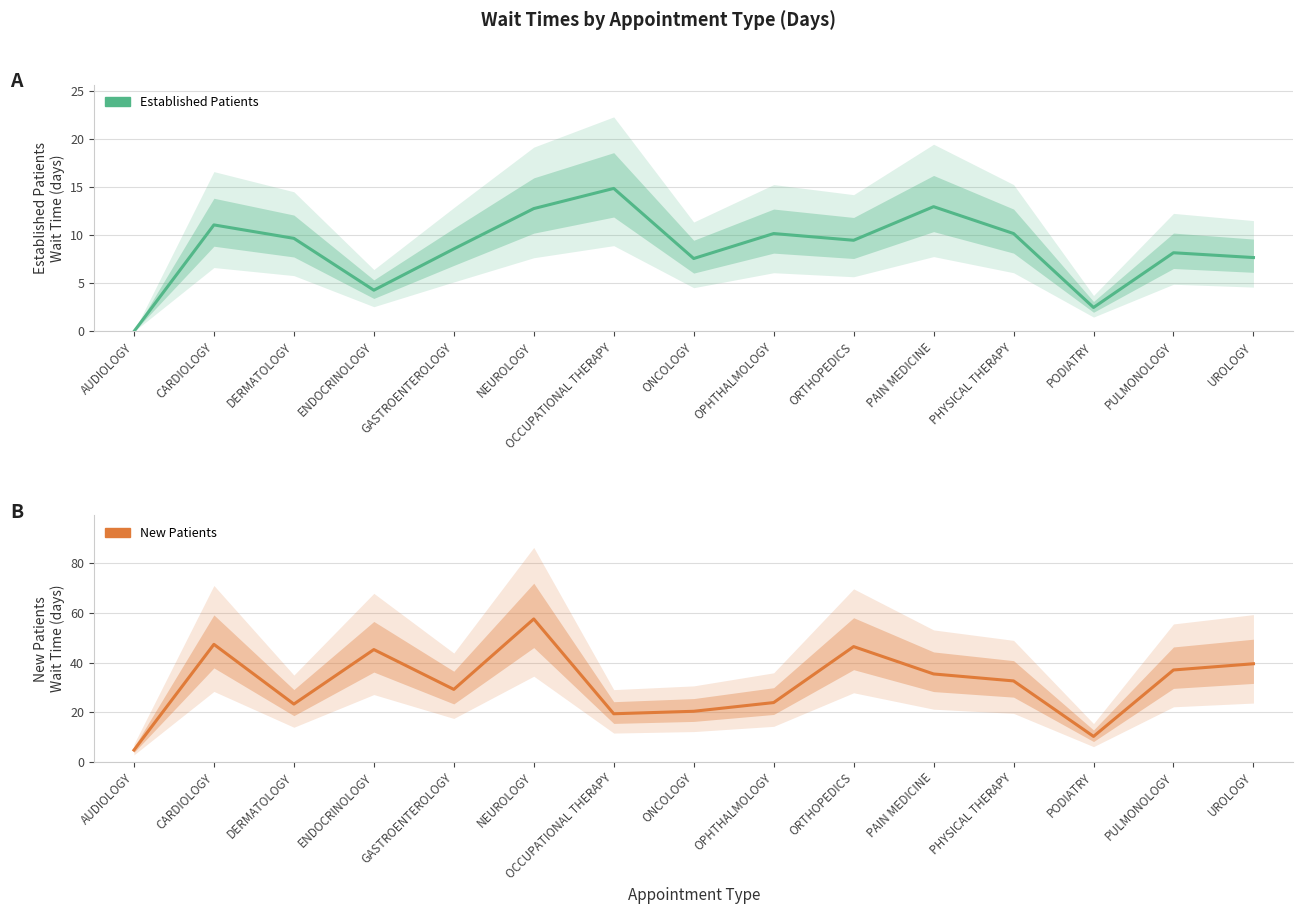

Reading right to left, extract all data points from this chart.

Established Patients (days): UROLOGY=7.7	PULMONOLOGY=8.2	PODIATRY=2.5	PHYSICAL THERAPY=10.2	PAIN MEDICINE=13.0	ORTHOPEDICS=9.5	OPHTHALMOLOGY=10.2	ONCOLOGY=7.6	OCCUPATIONAL THERAPY=14.9	NEUROLOGY=12.8	GASTROENTEROLOGY=8.6	ENDOCRINOLOGY=4.3	DERMATOLOGY=9.7	CARDIOLOGY=11.1	AUDIOLOGY=0.0
New Patients (days): UROLOGY=39.5	PULMONOLOGY=37.0	PODIATRY=10.3	PHYSICAL THERAPY=32.6	PAIN MEDICINE=35.4	ORTHOPEDICS=46.4	OPHTHALMOLOGY=23.9	ONCOLOGY=20.4	OCCUPATIONAL THERAPY=19.4	NEUROLOGY=57.5	GASTROENTEROLOGY=29.2	ENDOCRINOLOGY=45.2	DERMATOLOGY=23.3	CARDIOLOGY=47.3	AUDIOLOGY=4.8